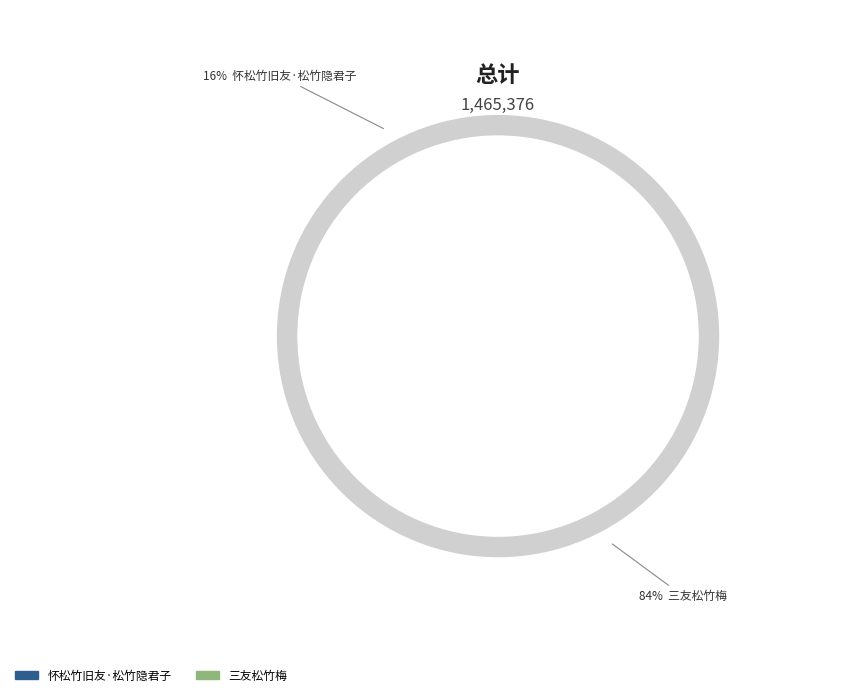

To the nearest percent, what is the average slice percentage?

50%